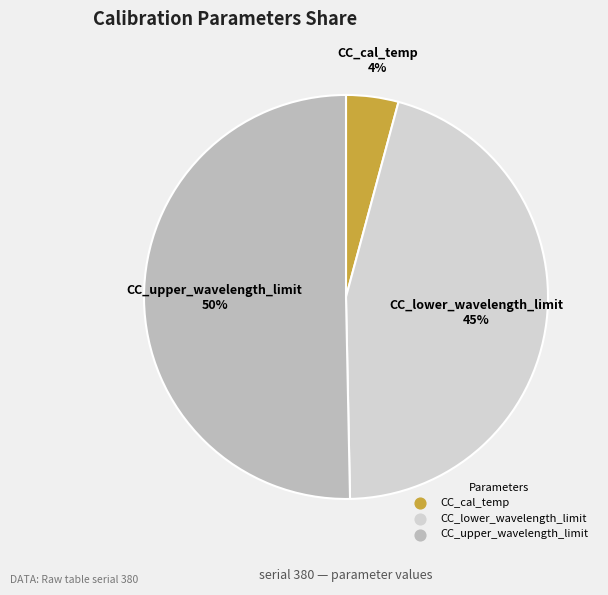

How many slices are in this pie chart?

3